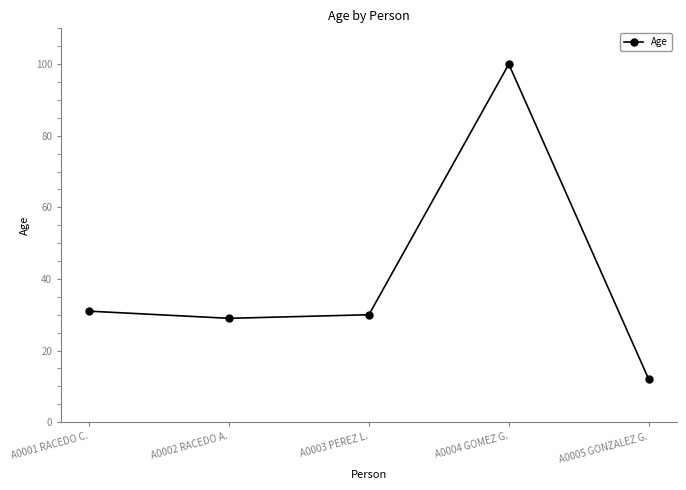

What is the change in value from A0001 RACEDO C. to A0005 GONZALEZ G.?

-19